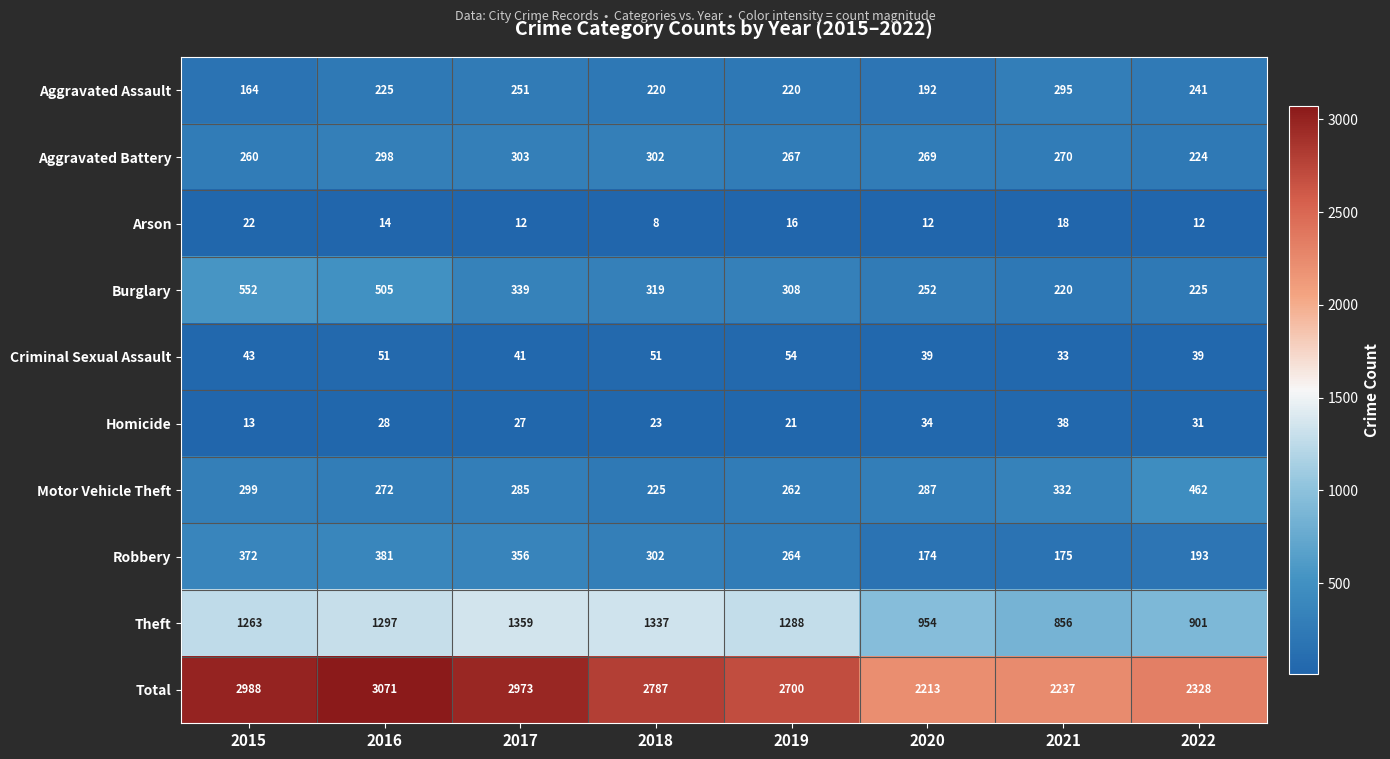

Rank the series at 2019 from lowest to highest value.

Arson, Homicide, Criminal Sexual Assault, Aggravated Assault, Motor Vehicle Theft, Robbery, Aggravated Battery, Burglary, Theft, Total